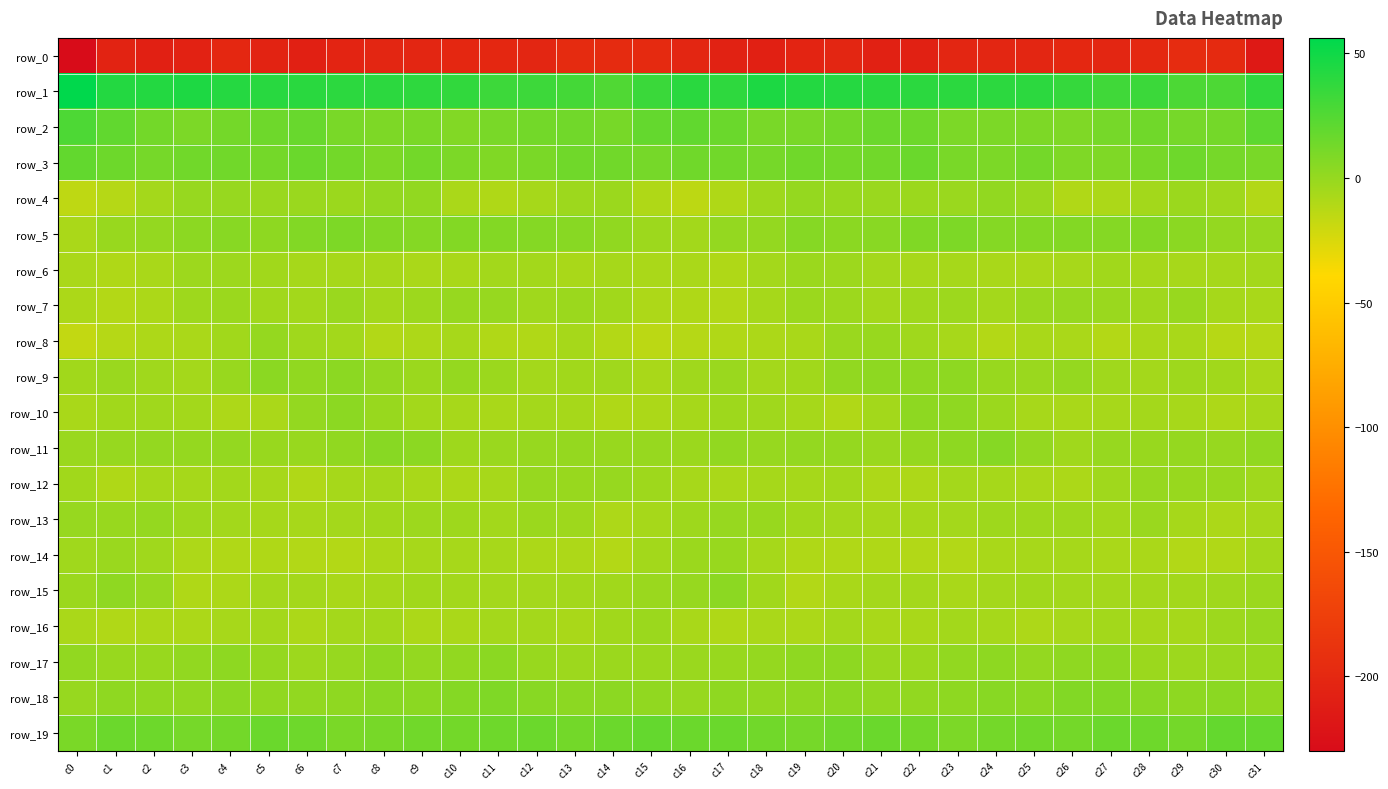

What is the total value across all series at c27?

-181.6